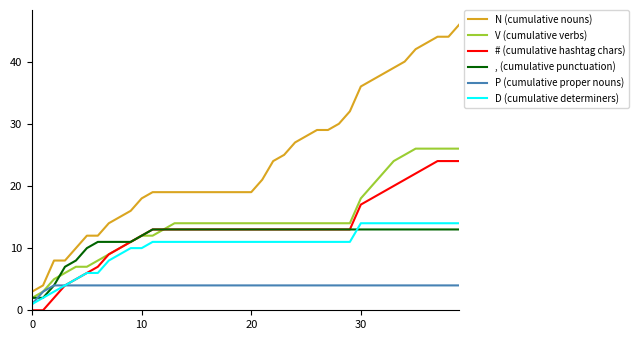

True or false: N (cumulative nouns) and V (cumulative verbs) cross at least once.

False